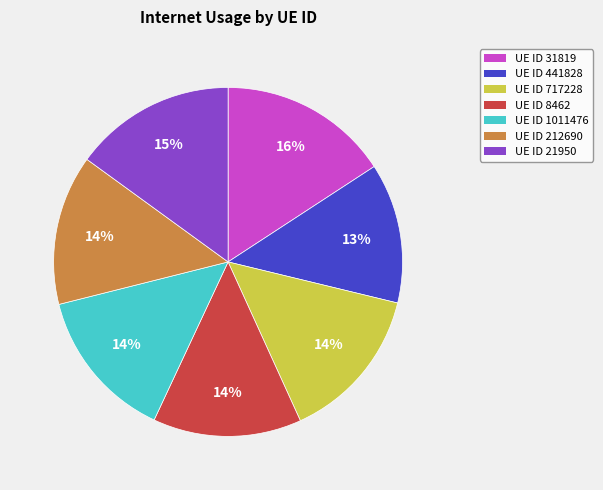

Which has a higher value, UE ID 21950 or UE ID 1011476?

UE ID 21950